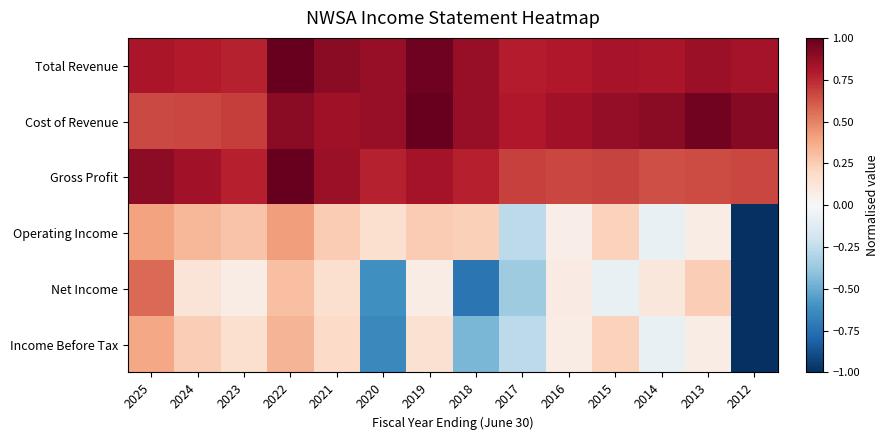

What is the difference between the highest and lowest values at 2014?

1.0